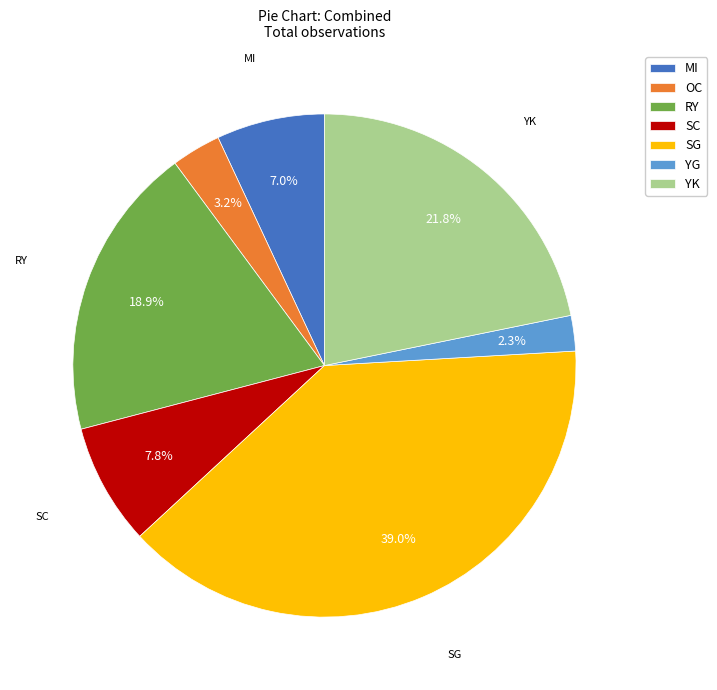

How many segments does this pie chart have?

7